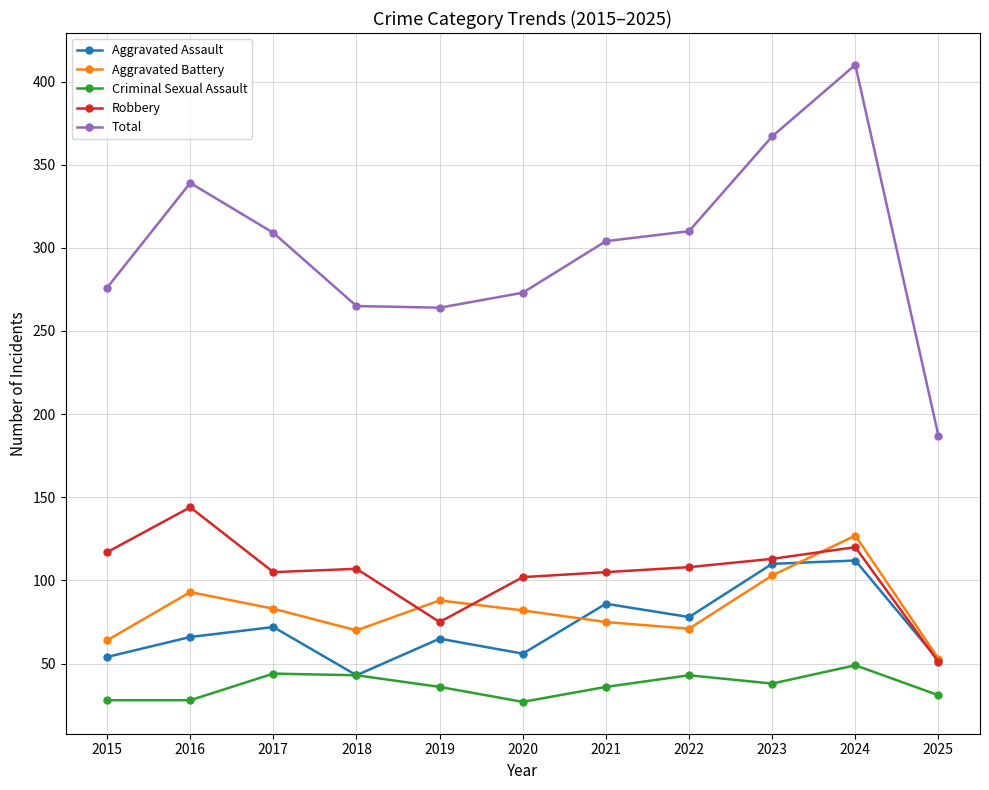

What is the lowest value of the Aggravated Battery series?

53